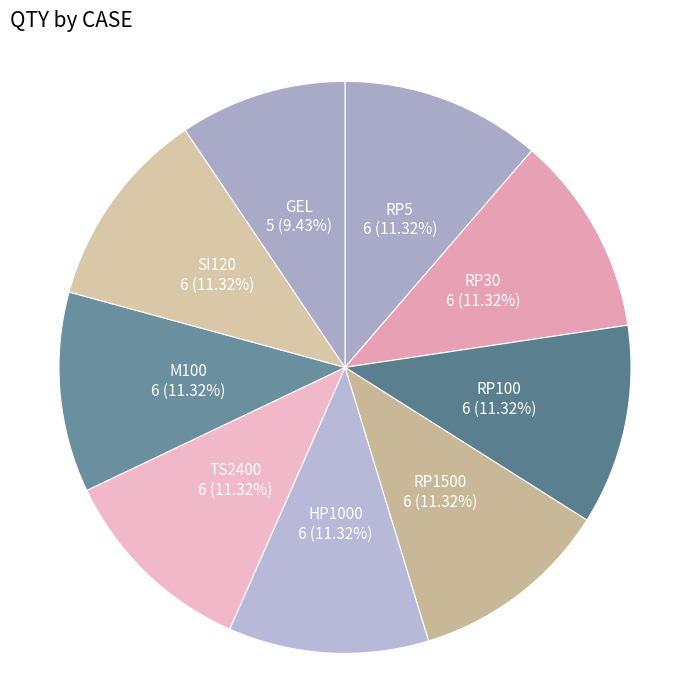

Which slice is the smallest?

GEL